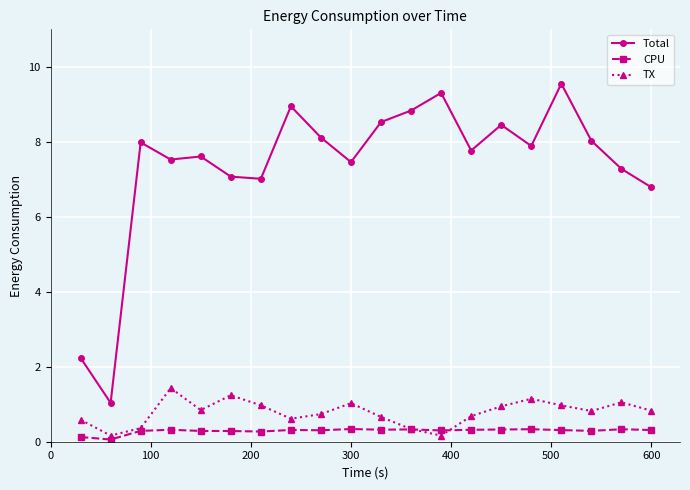

Which series has the largest total across all categories?

Total